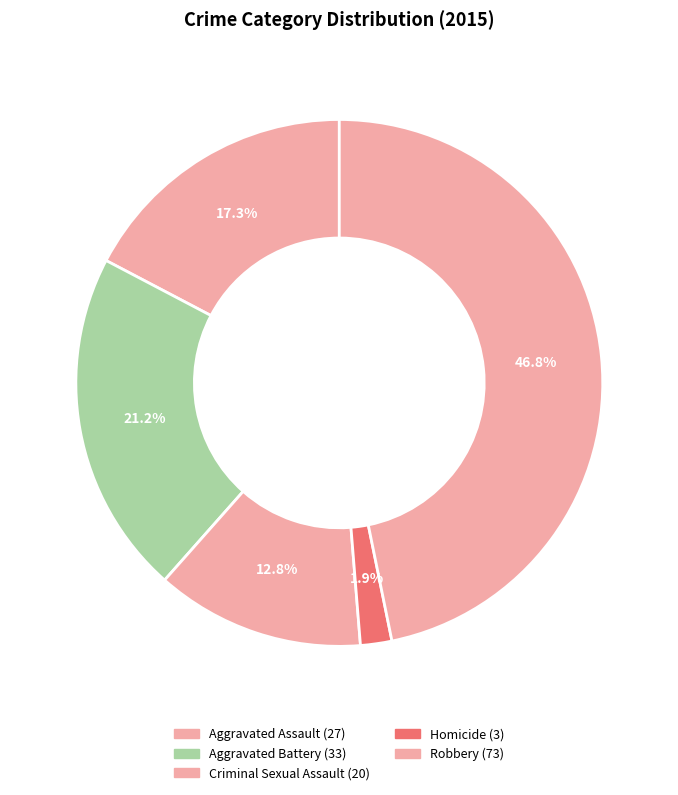

Is Robbery the majority of the pie?

No